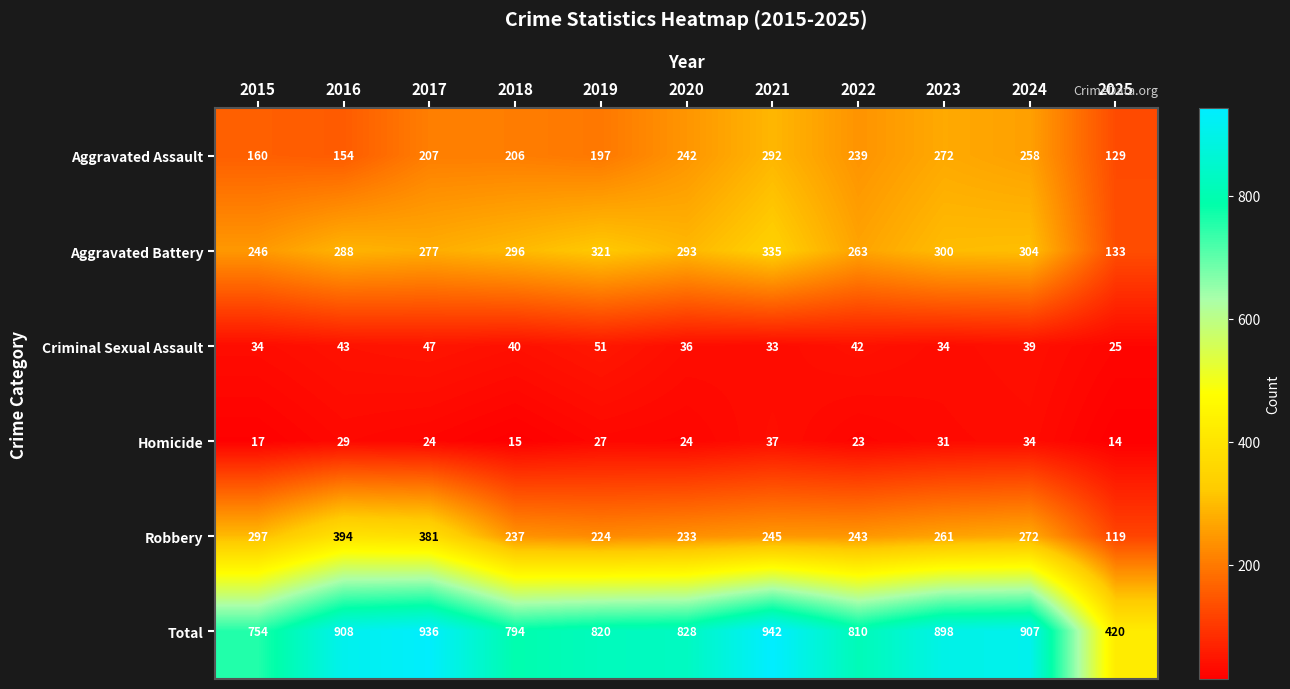

At 2025, list the series in order from largest to smallest.

Total, Aggravated Battery, Aggravated Assault, Robbery, Criminal Sexual Assault, Homicide